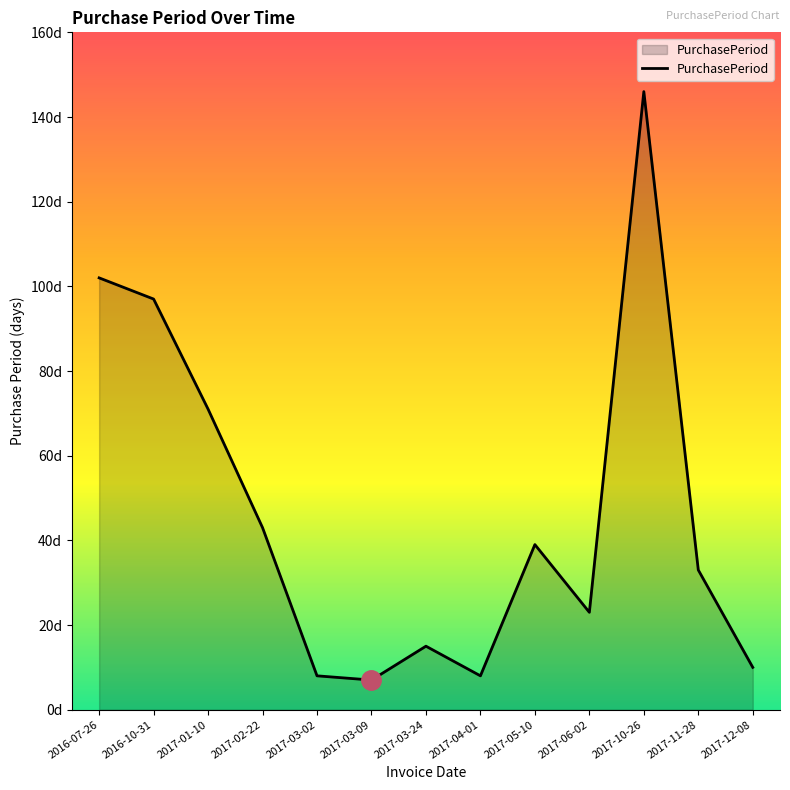

Does the chart have visible grid lines?

No